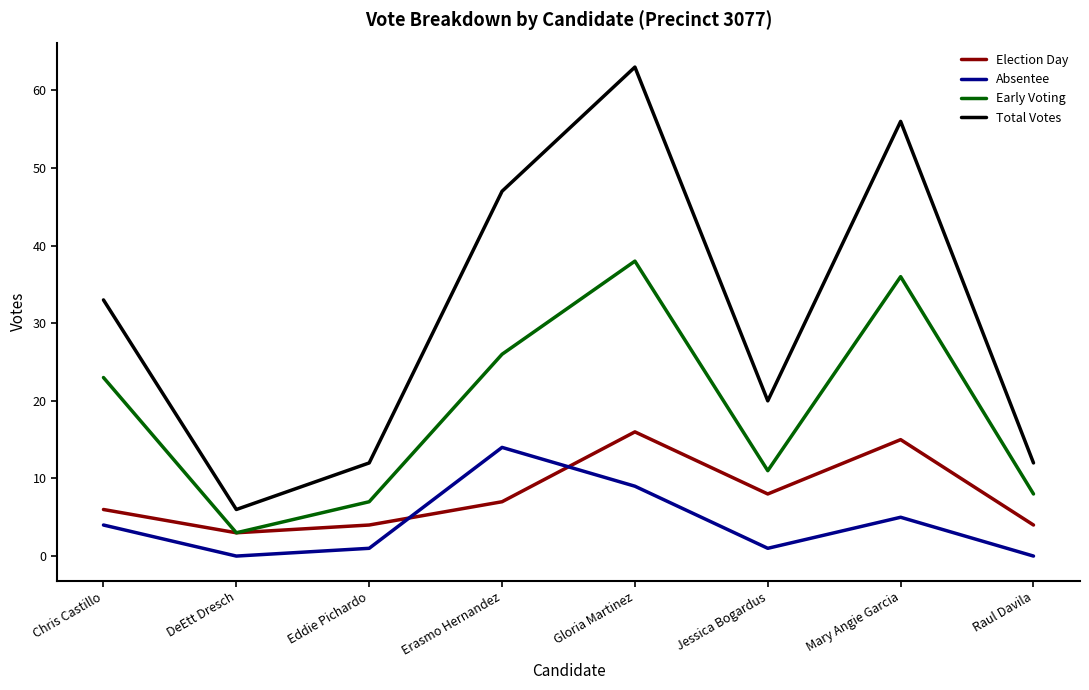

Which series has the widest spread of values?

Total Votes